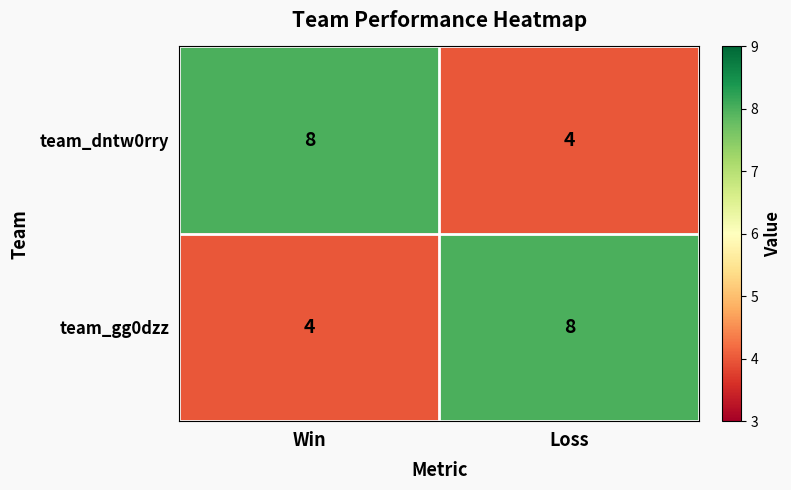

Reading left to right, what are all the values shown in this chart?

team_dntw0rry: Win=8	Loss=4
team_gg0dzz: Win=4	Loss=8